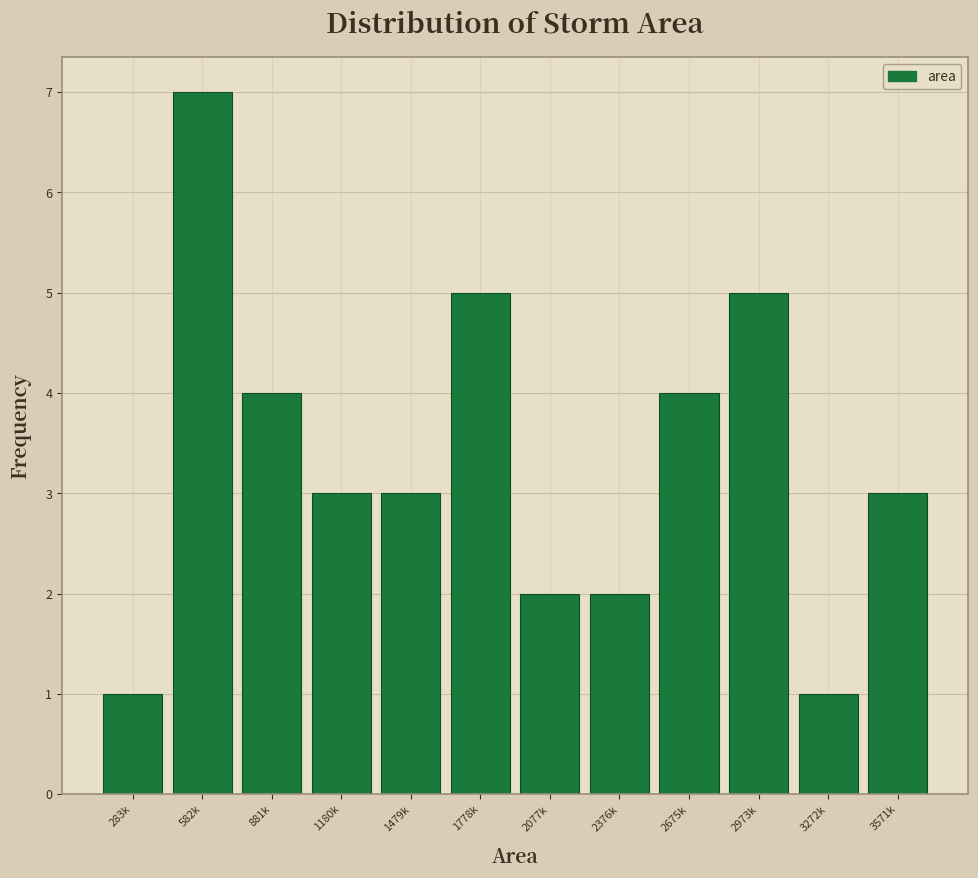

Reading left to right, transcribe all the data shown in this chart.

283k=1	582k=7	881k=4	1180k=3	1479k=3	1778k=5	2077k=2	2376k=2	2675k=4	2973k=5	3272k=1	3571k=3